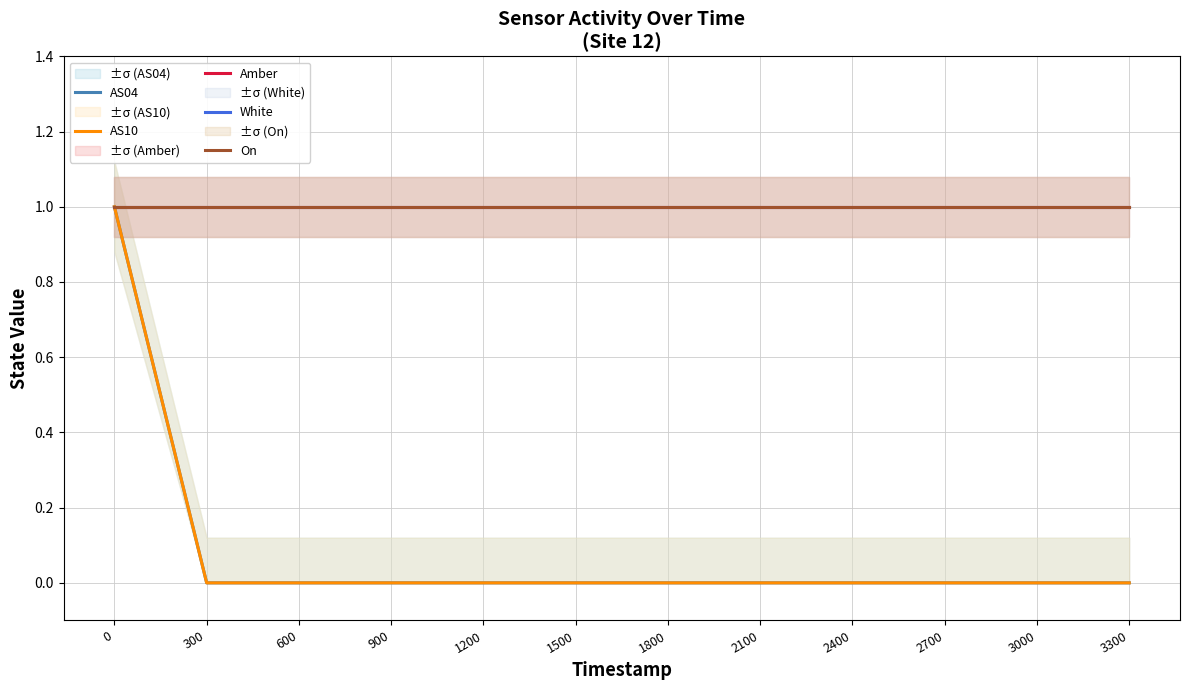

Rank the series by their maximum value, from lowest to highest.

AS04, AS10, Amber, White, On